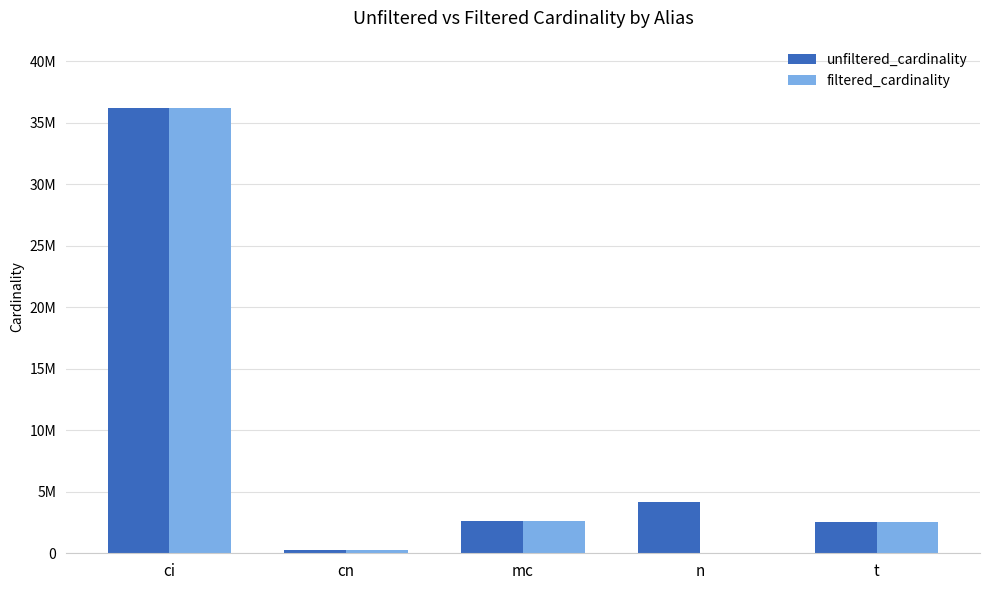

What is the approximate value of unfiltered_cardinality at mc?

2609129